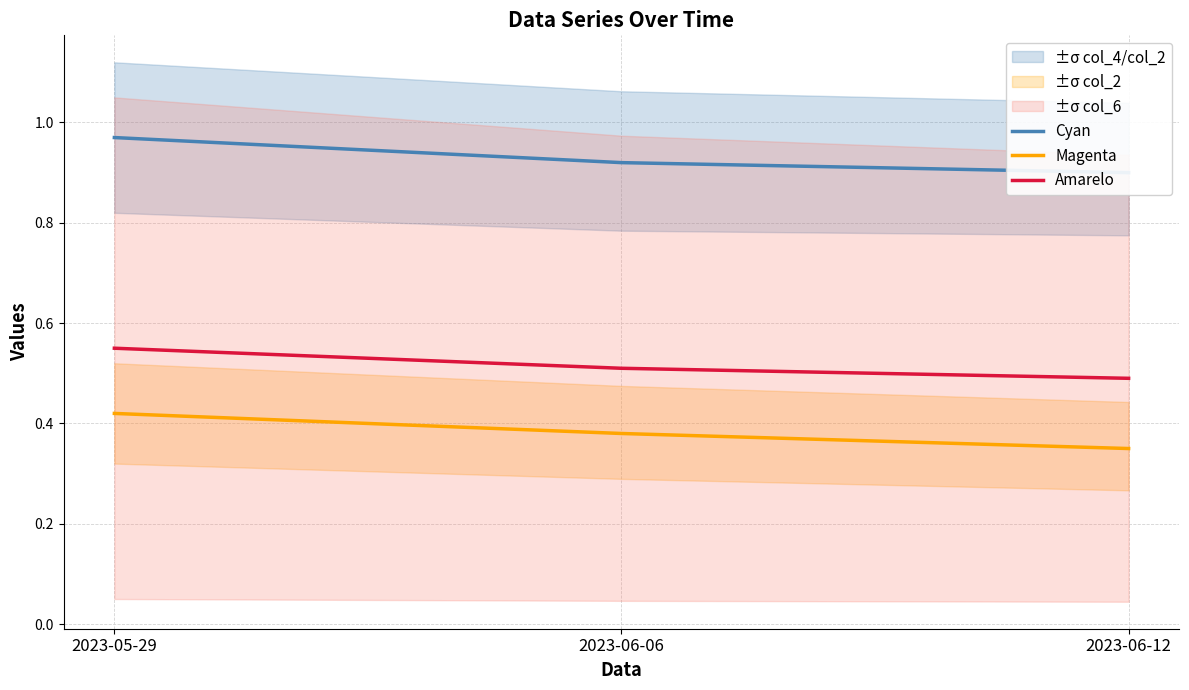

What is the spread (max minus min) of values at 2023-05-29?

0.6